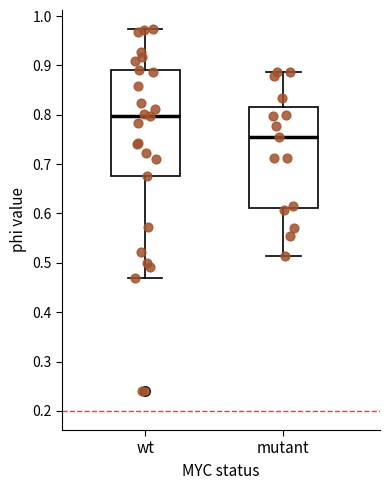

Which box has the highest median line?

wt